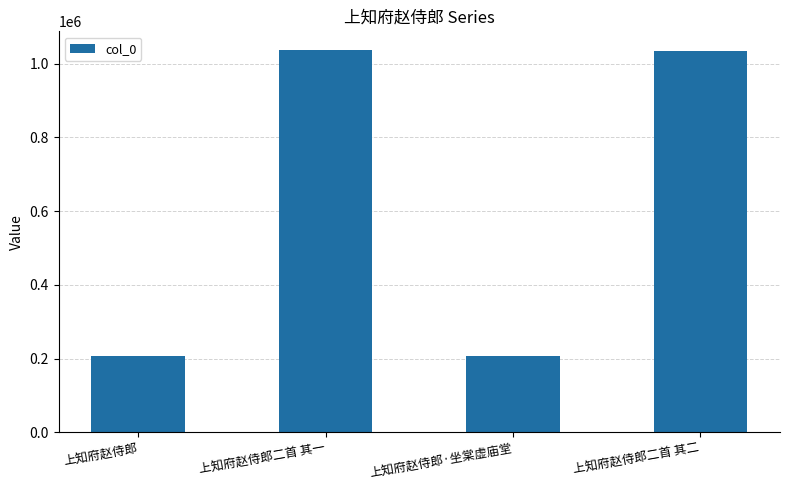

What is the difference between the values at 上知府赵侍郎二首 其二 and 上知府赵侍郎·坐棠虚庙堂?

828826